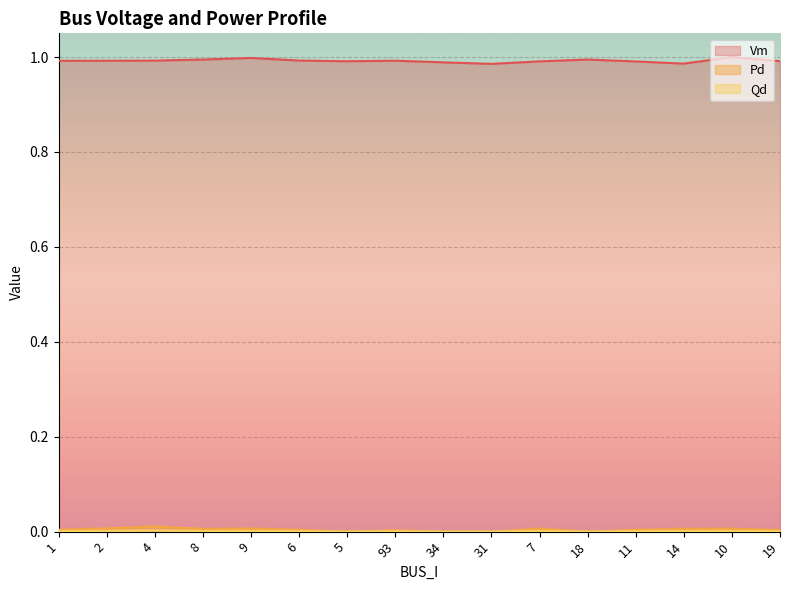

True or false: Qd and Vm cross at least once.

False